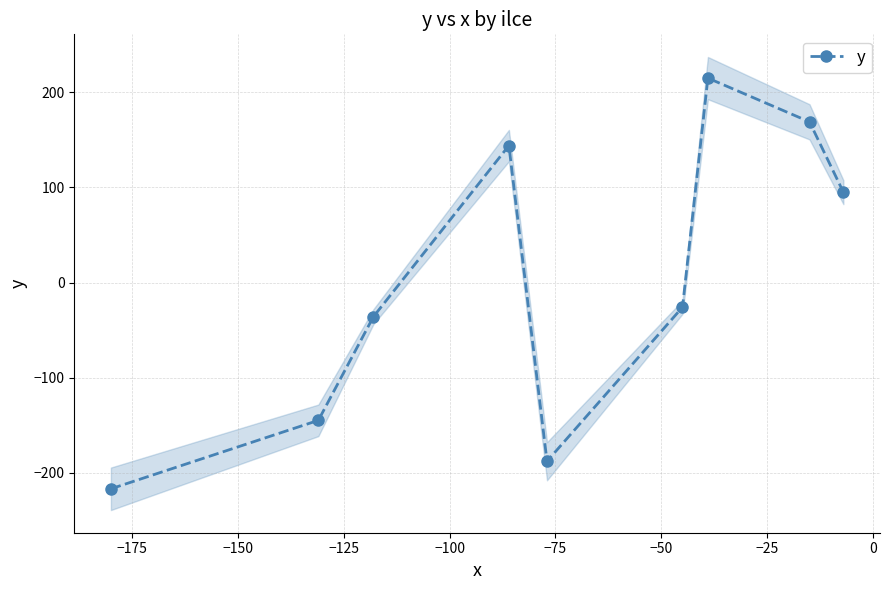

How many interior local valleys does the y series have?

1